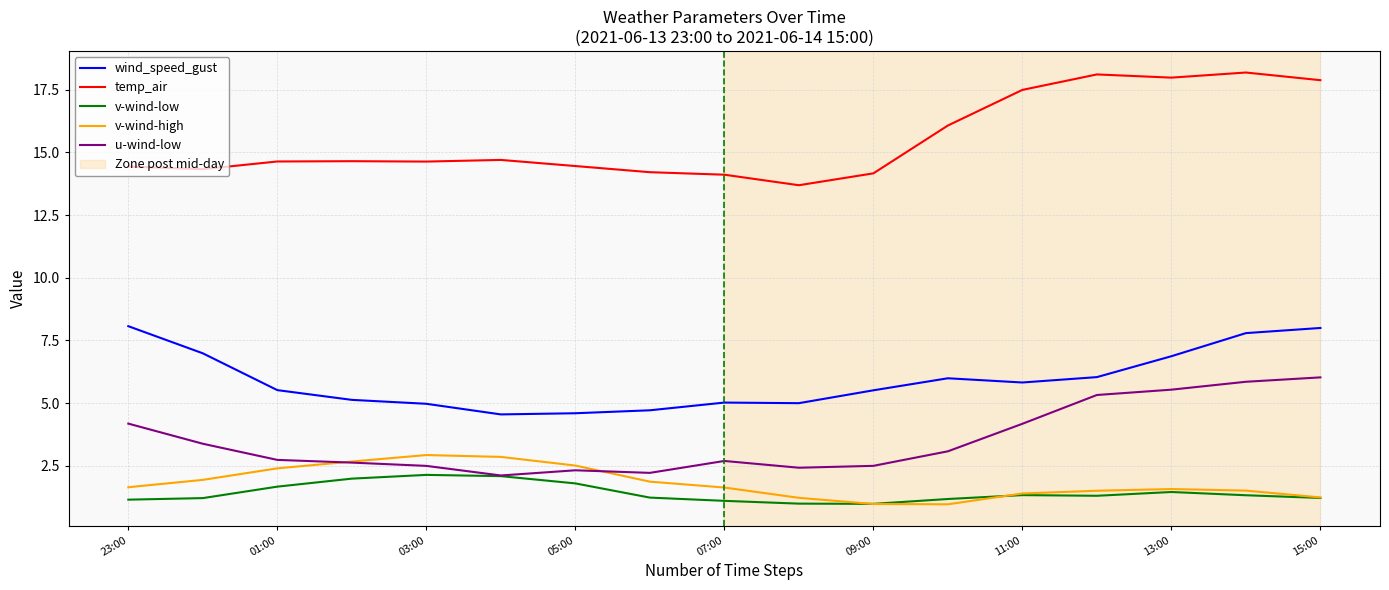

True or false: v-wind-high and temp_air intersect in this chart.

False